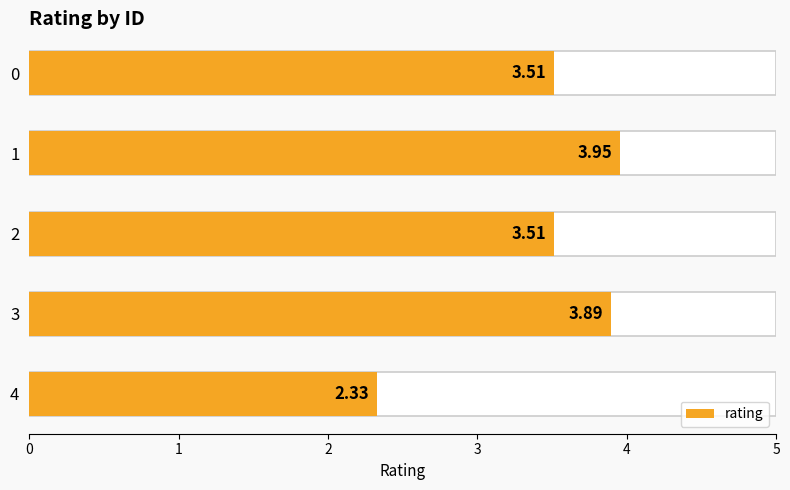

Rank the categories by value from highest to lowest.

1, 3, 2, 0, 4